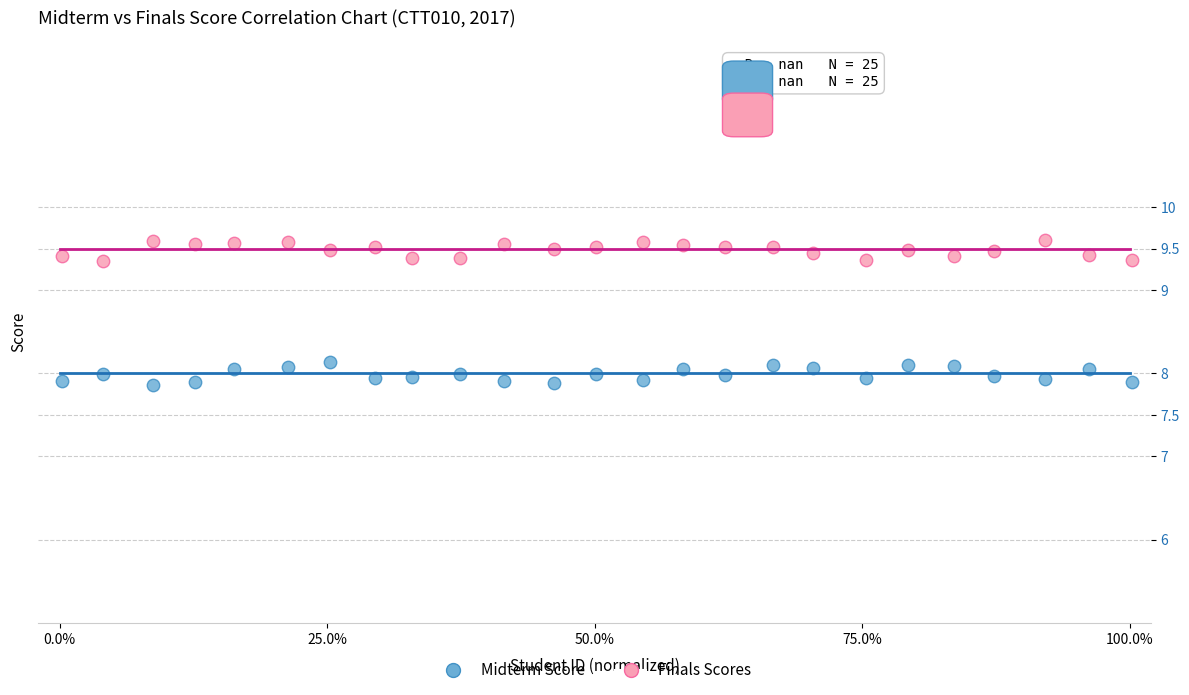

Across all data points, what is the range of X values (max minus min)?

100.0